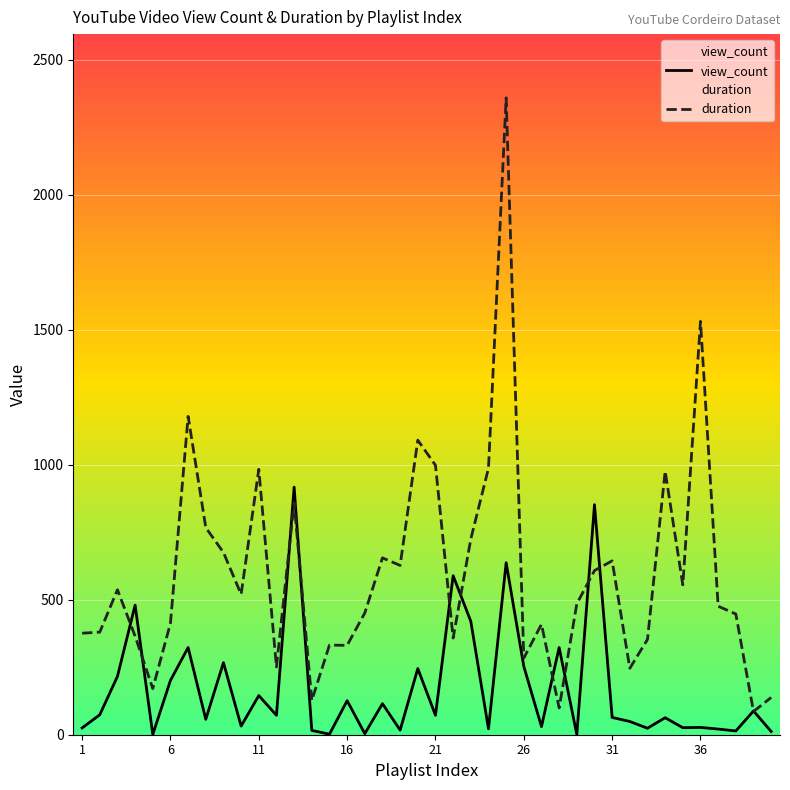

True or false: view_count has more than 1 points higher than both neighbors.

True